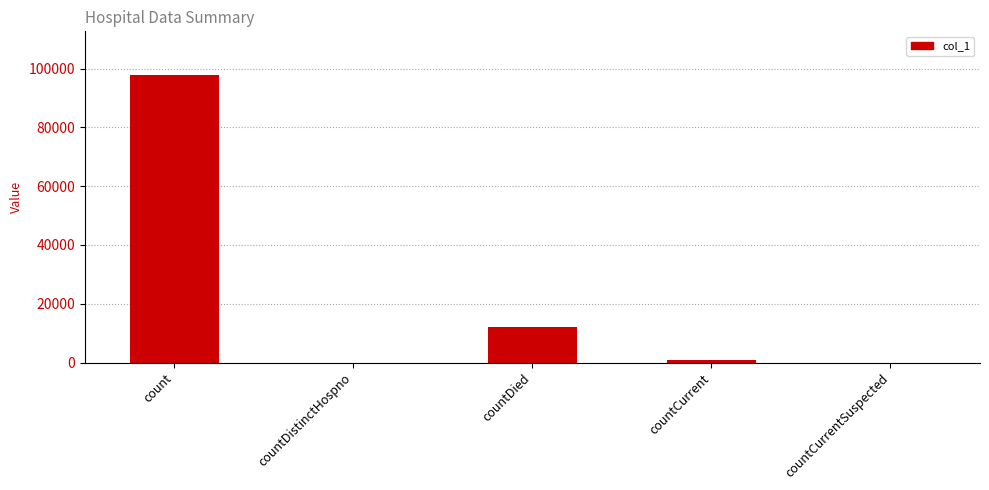

Reading left to right, list all the values displayed in this chart.

count=97980	countDistinctHospno=0	countDied=12100	countCurrent=839	countCurrentSuspected=0